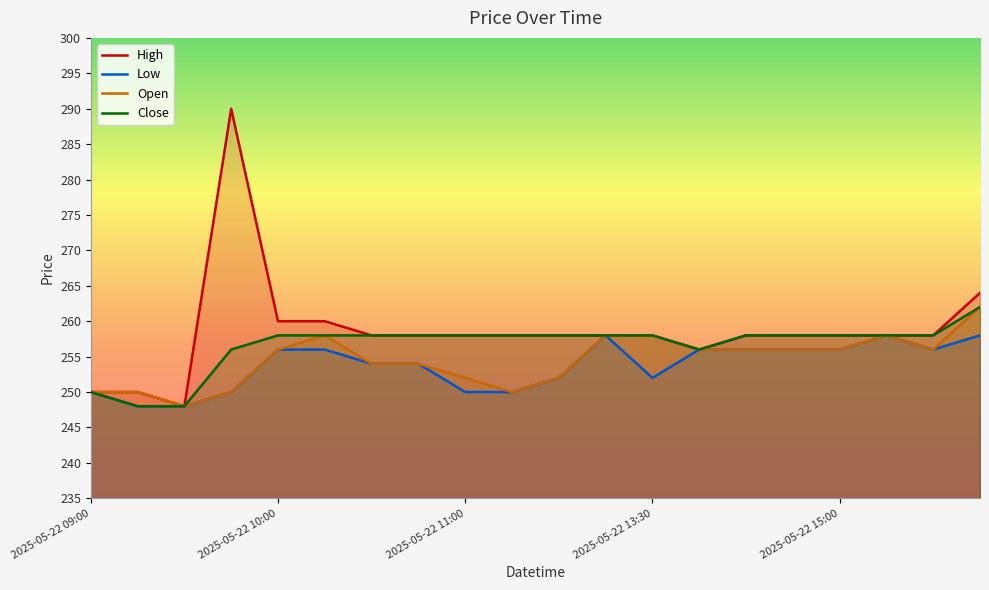

True or false: High and Close intersect in this chart.

False